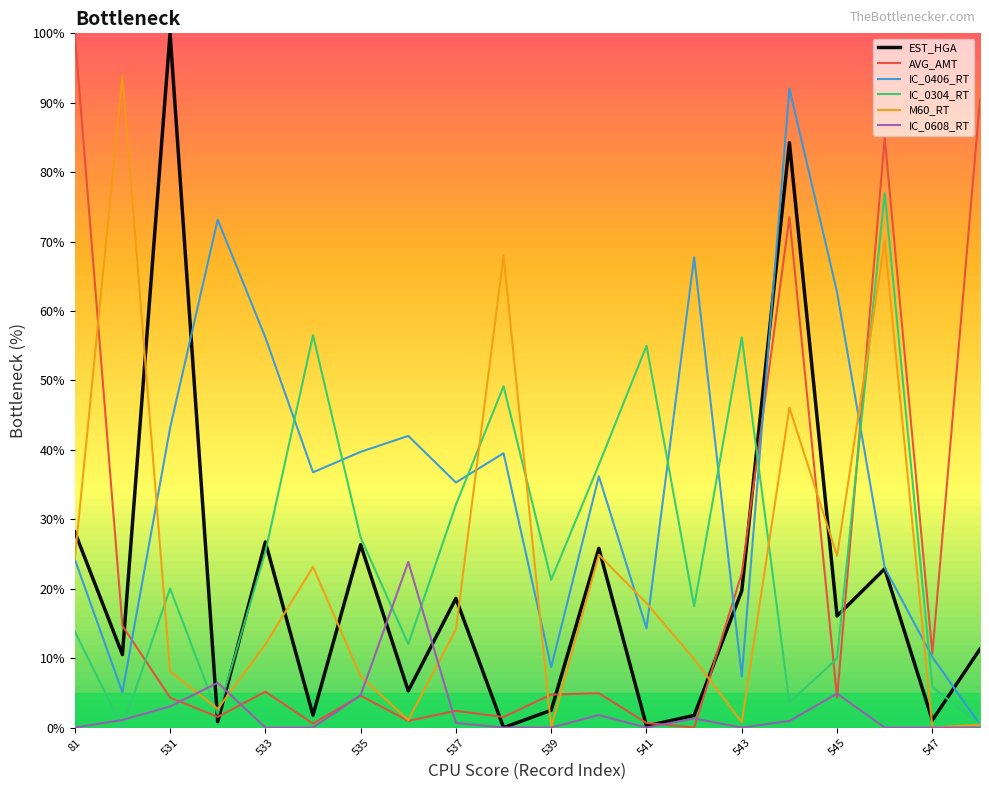

Which series has the largest total across all categories?

IC_0406_RT